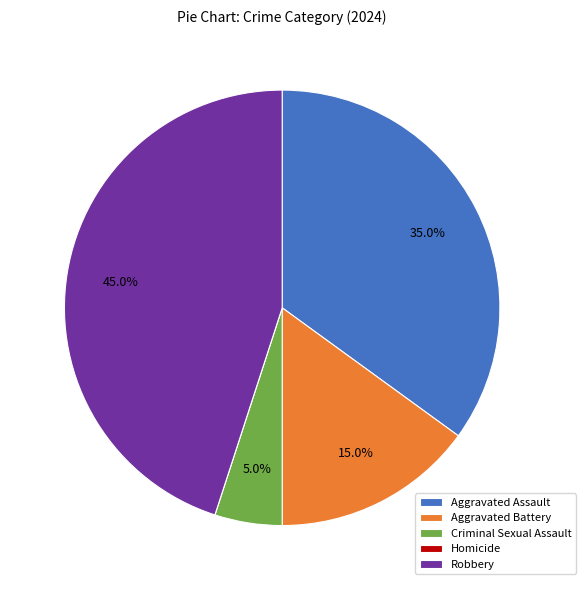

What is the largest slice in the pie chart?

Robbery